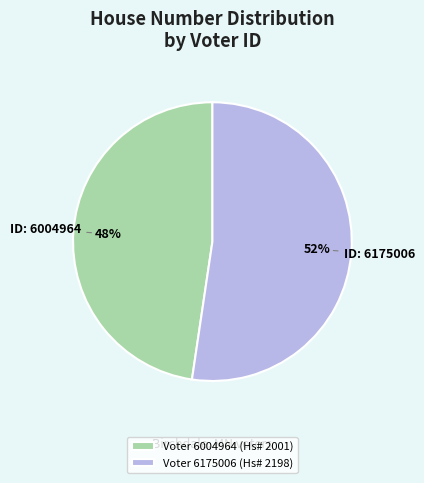

Which slice is the smallest?

Voter 6004964 (Hs# 2001)